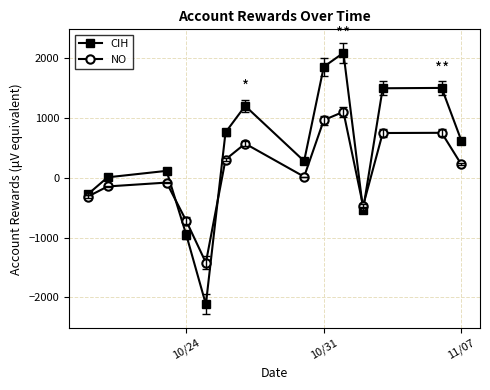

How many data points does each series have?

14